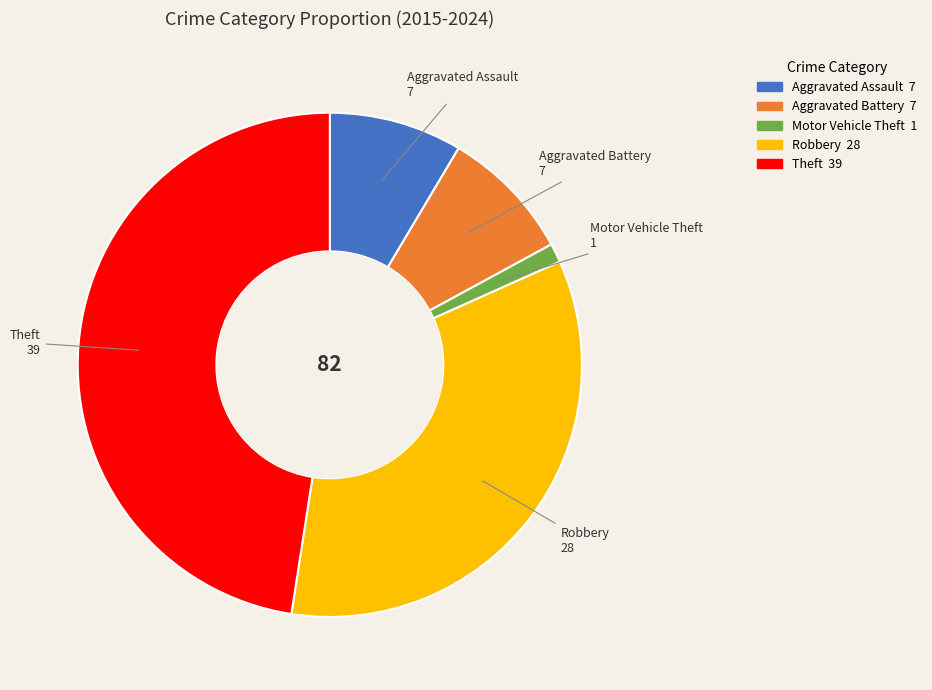

Combined, do Theft and Robbery account for over 50%?

Yes